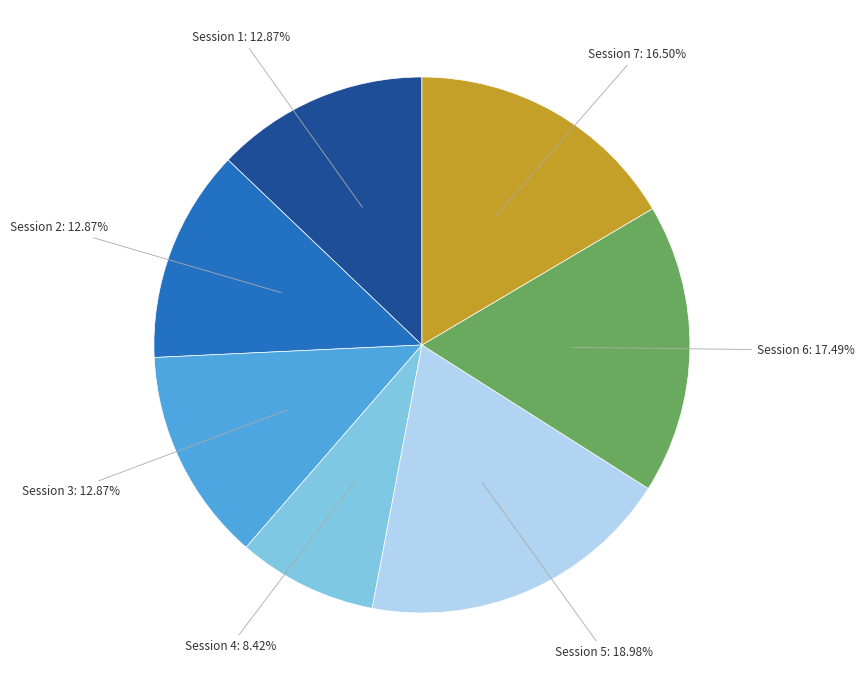

How many segments does this pie chart have?

7